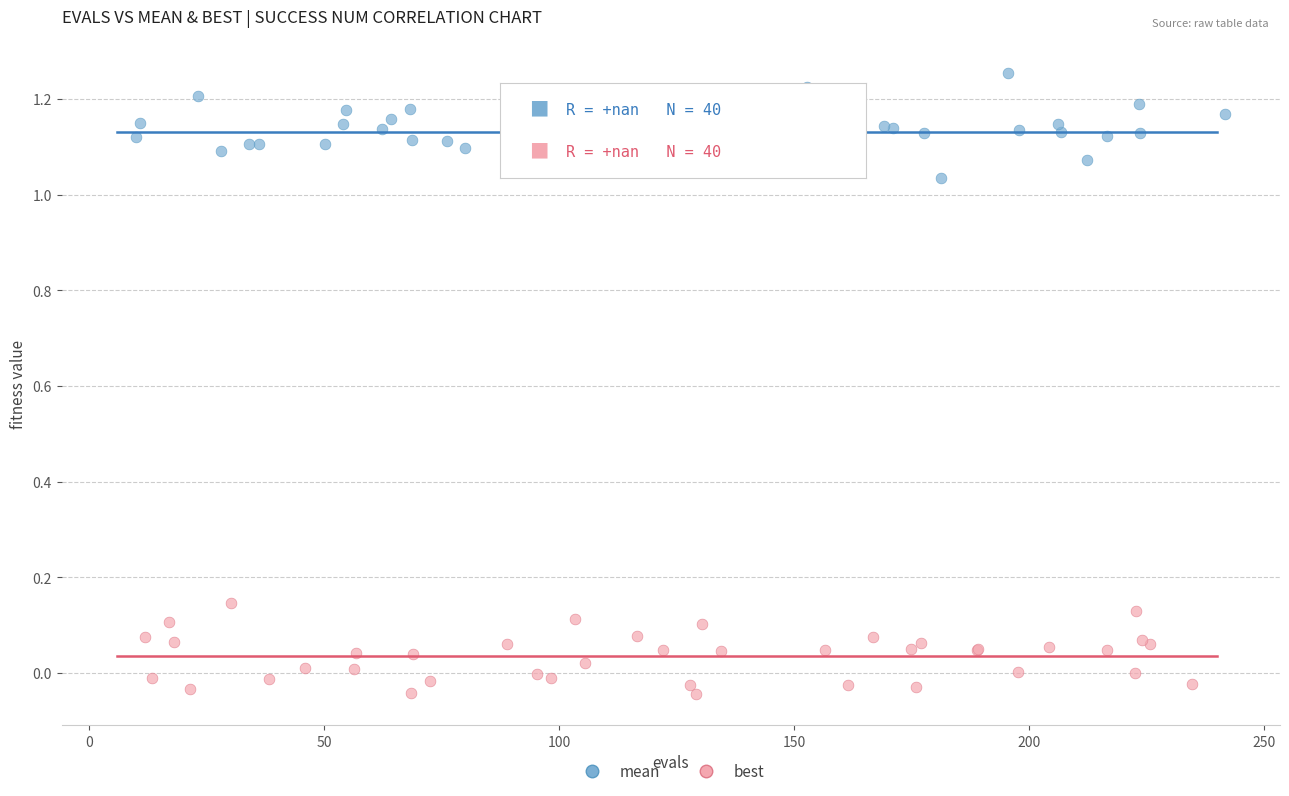

Which series contains the lowest Y value?

best